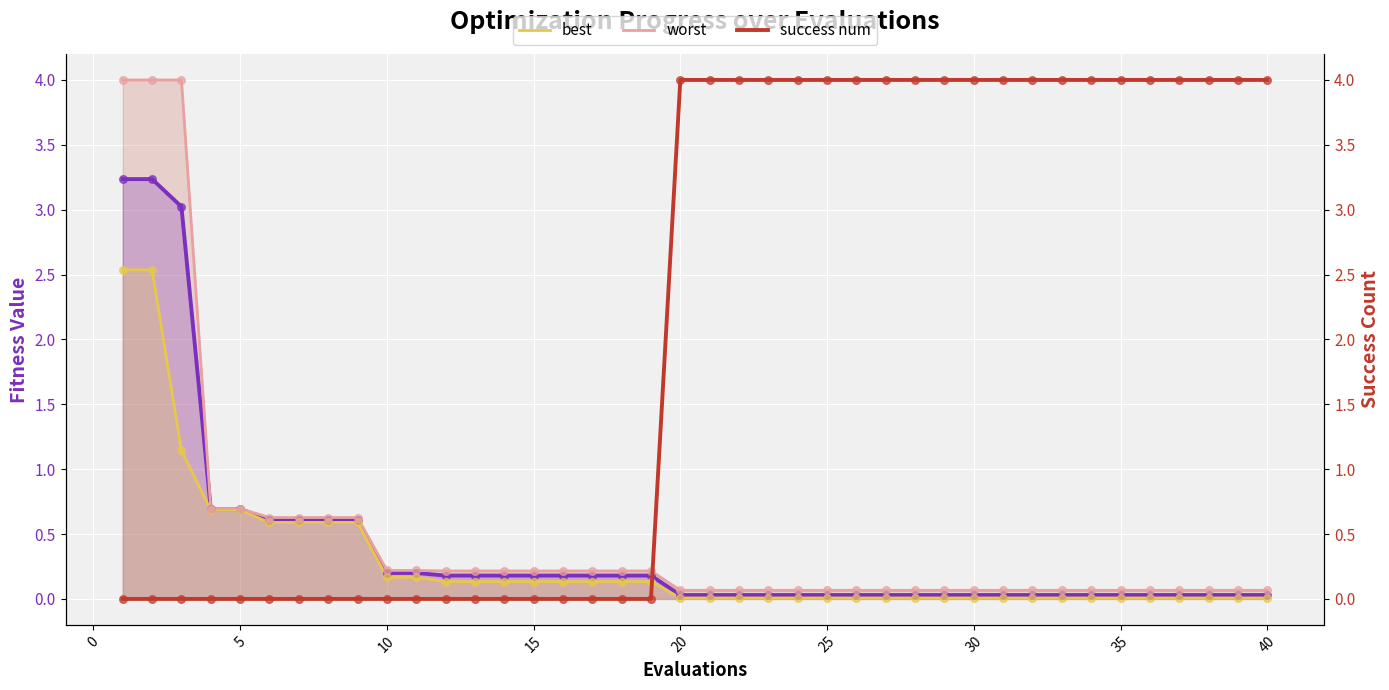

Which series has the widest spread of Y values?

success num